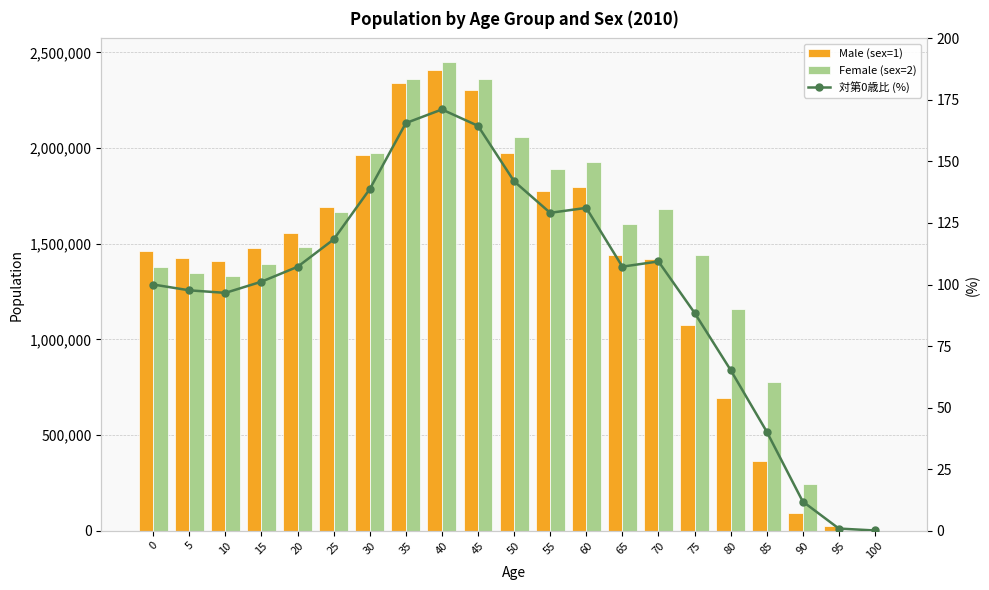

Reading left to right, what are all the values shown in this chart?

Male (sex=1): 1460439.0	1424348.0	1410721.0	1479594.0	1558253.0	1694262.0	1965971.0	2339881.0	2406841.0	2305398.0	1973075.0	1776998.0	1795711.0	1440072.0	1421899.0	1073583.0	695150.0	364130.0	91846.0	24335.0	2030.0
Female (sex=2): 1377997.0	1347260.0	1331512.0	1391819.0	1484788.0	1664458.0	1972686.0	2360207.0	2450734.0	2362965.0	2055995.0	1888395.0	1926653.0	1604568.0	1682798.0	1438916.0	1157712.0	778457.0	243732.0	0.0	0.0
対第0歳比 (%): 100.0	97.6	96.6	101.2	107.2	118.3	138.8	165.6	171.1	164.5	141.9	129.1	131.1	107.3	109.4	88.5	65.3	40.3	11.8	0.9	0.1